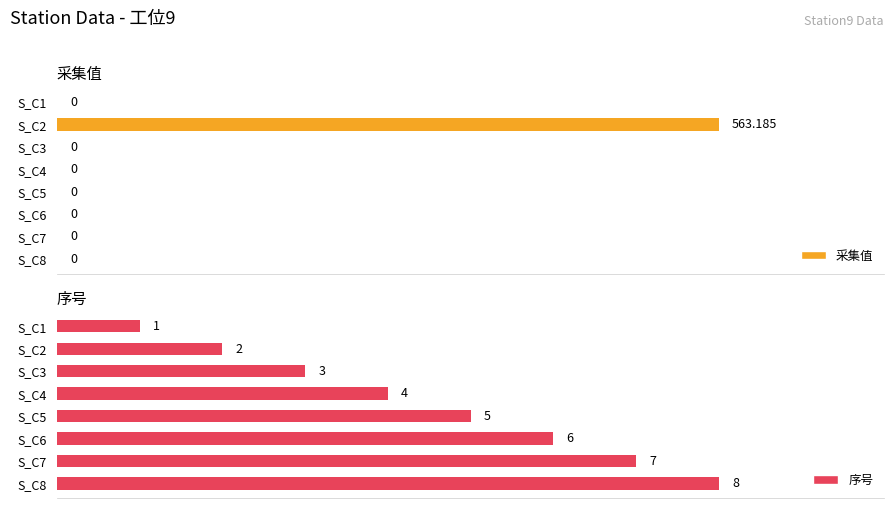

What is the maximum value for 采集值?

563.2